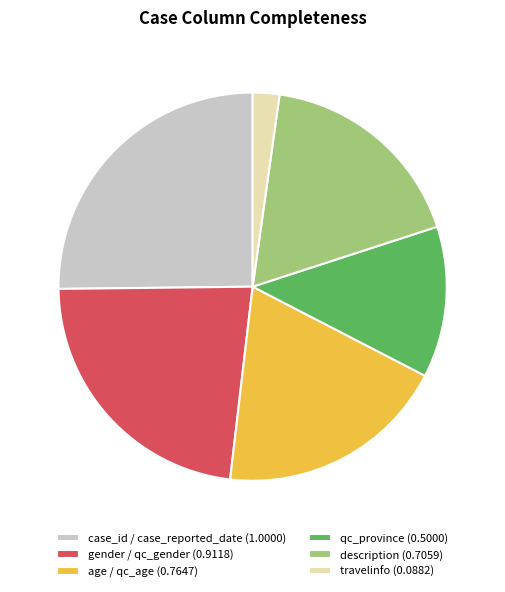

Which category has the biggest portion of the pie?

case_id / case_reported_date